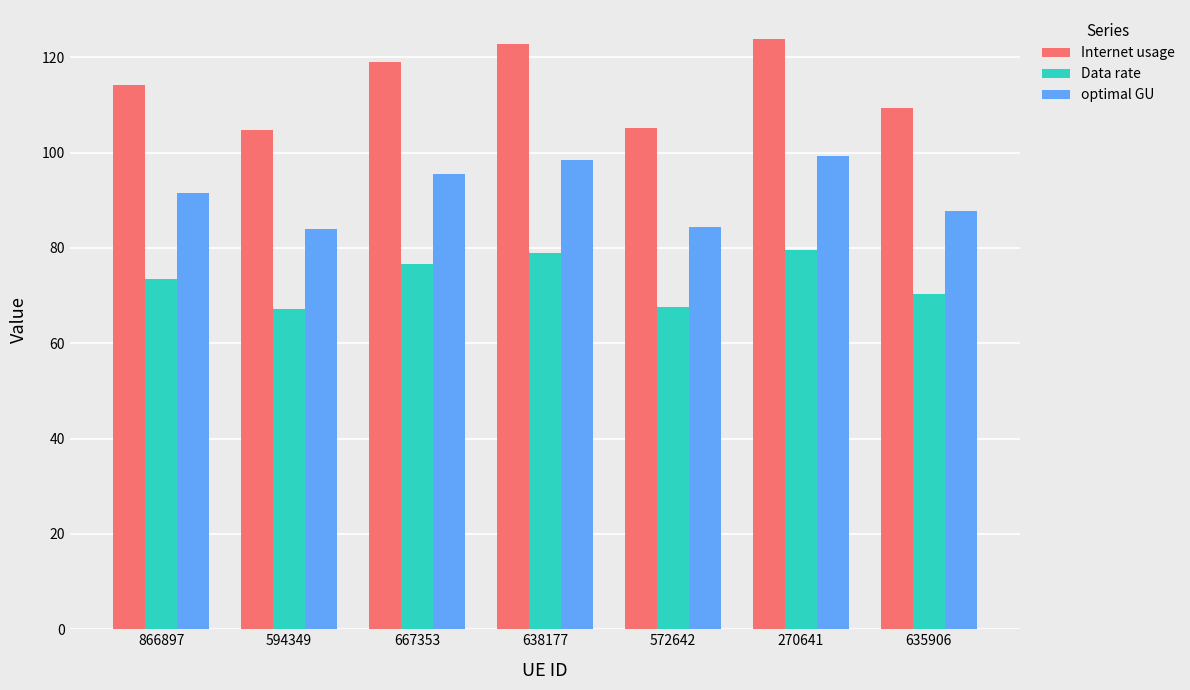

What is the spread (max minus min) of values at 866897?

40.8